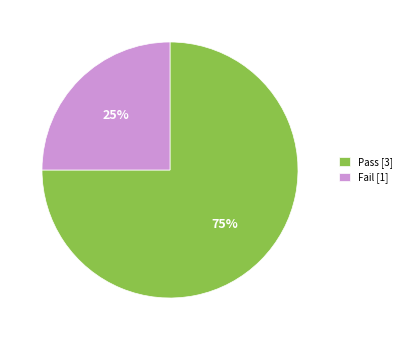

The Pass slice represents 75% of the pie. True or false?

True